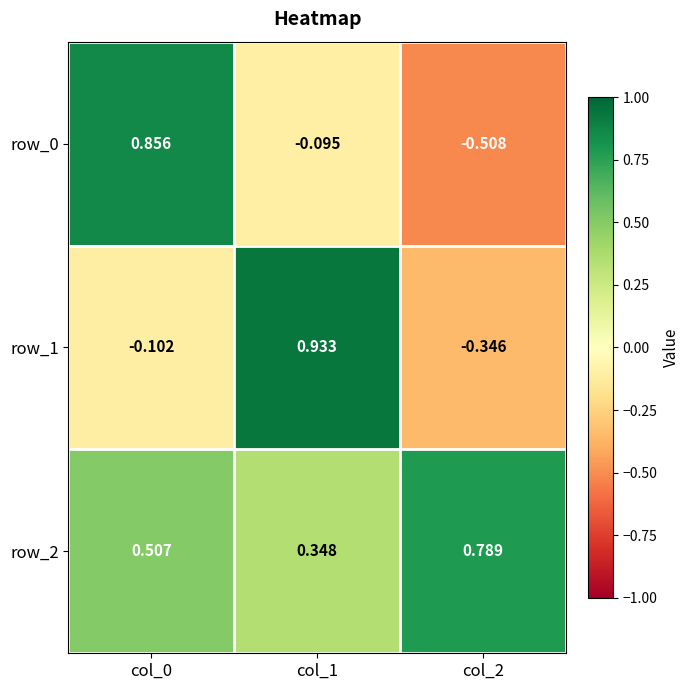

Is the value of row_1 at col_0 greater than the value of row_0 at col_1?

No